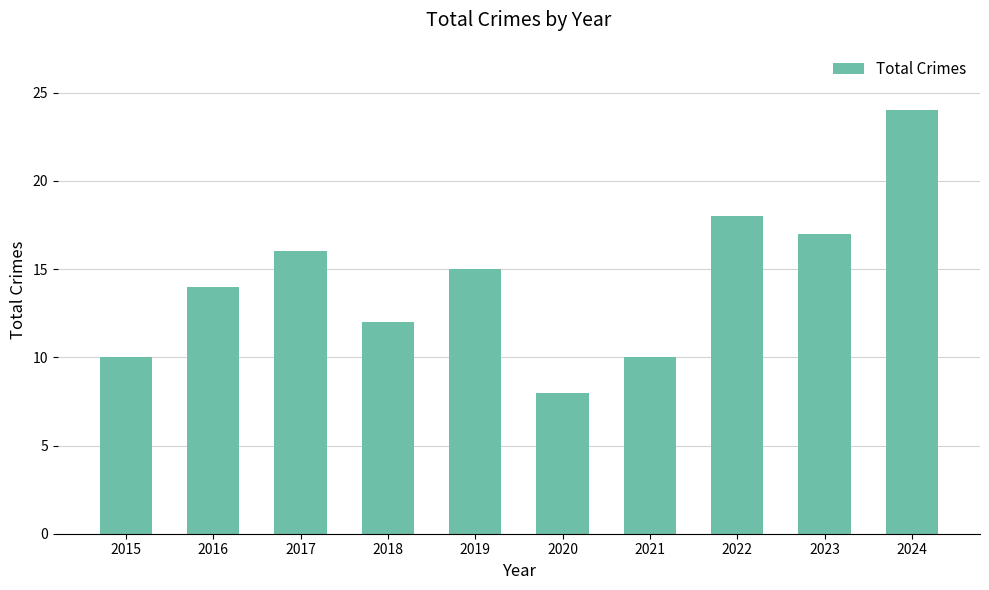

What is the value of the 8th bar from the left?

18